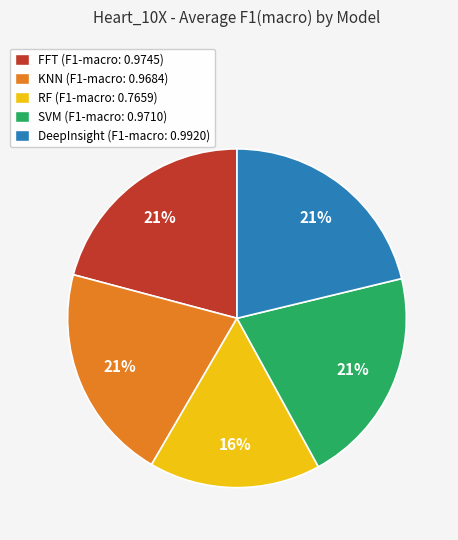

The DeepInsight slice represents 27% of the pie. True or false?

False